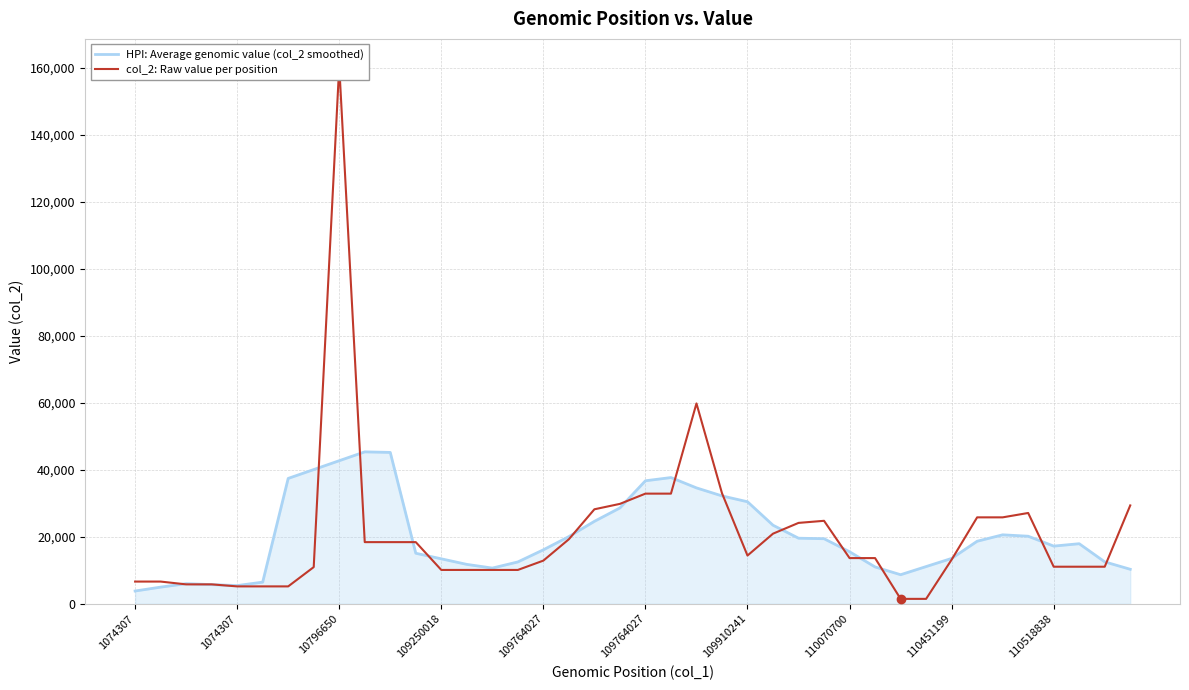

What is the difference between the highest and lowest values at 109910241?

16067.8